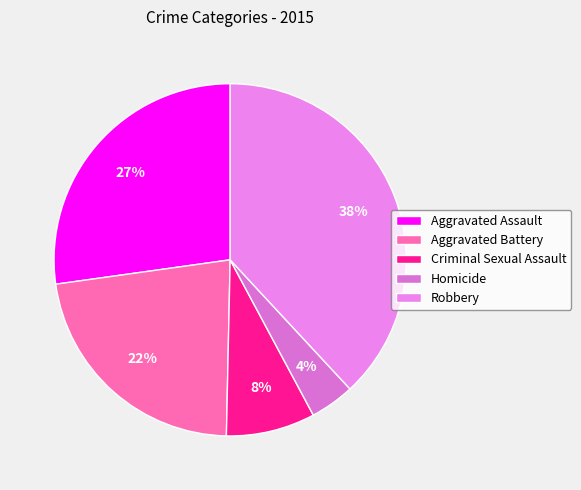

Do Aggravated Battery and Homicide together represent more than half of the pie?

No